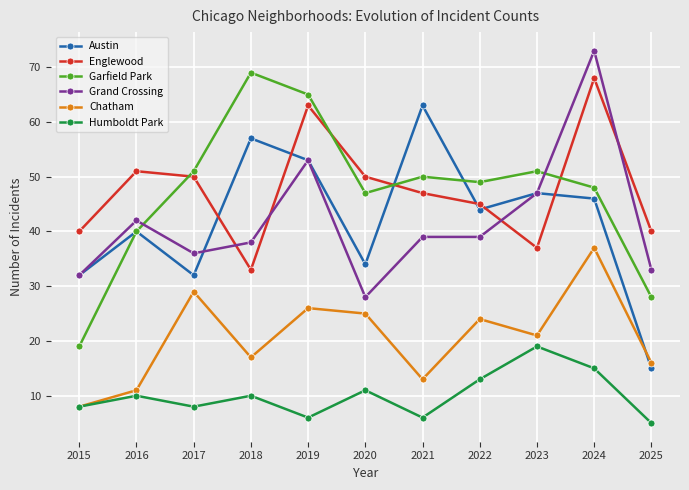

What is the average value of the Englewood series?

48